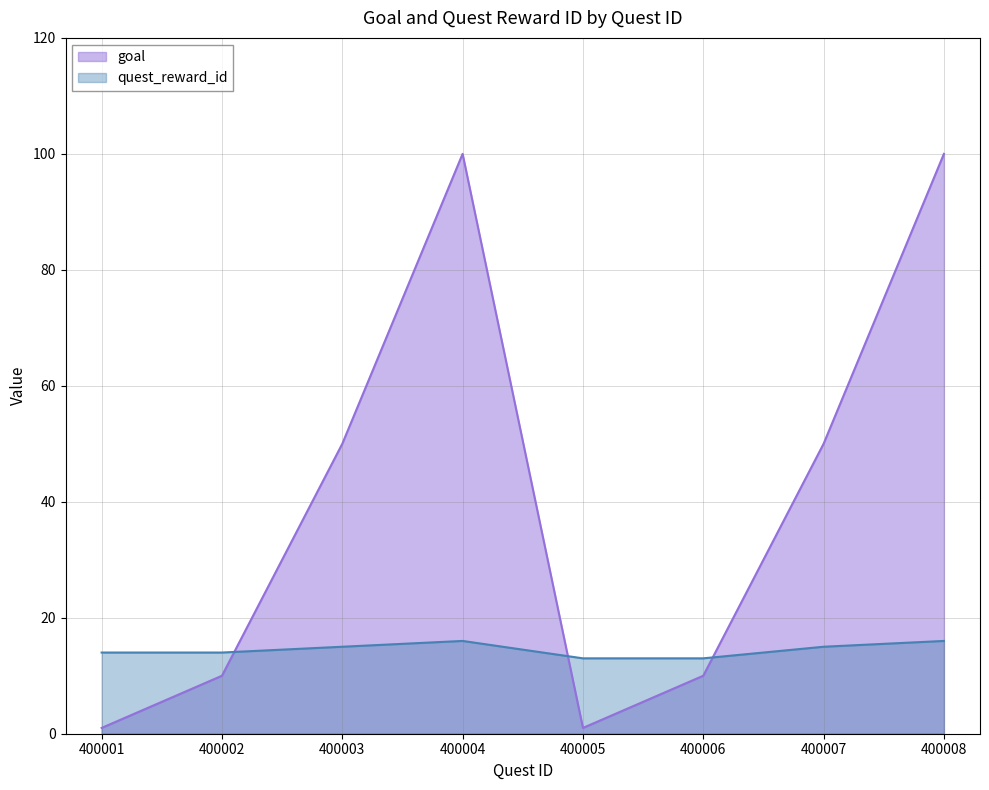

Reading left to right, what are all the values shown in this chart?

goal: 1	10	50	100	1	10	50	100
quest_reward_id: 14	14	15	16	13	13	15	16